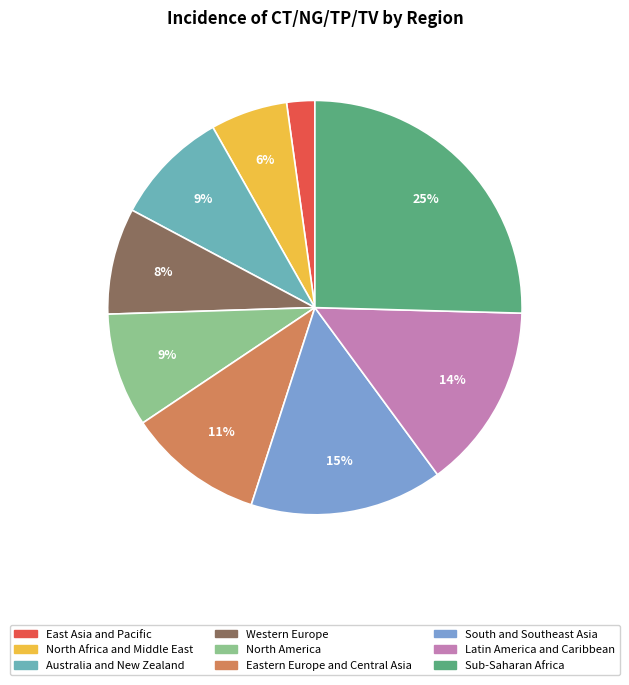

To the nearest percent, what is the difference between the largest and smallest slice percentages?

23%